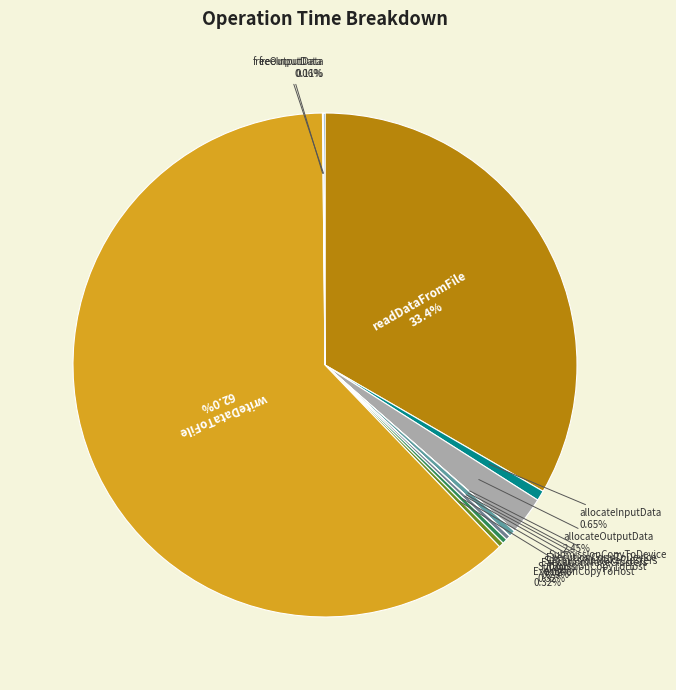

Which slice represents more than half of the pie?

writeDataToFile